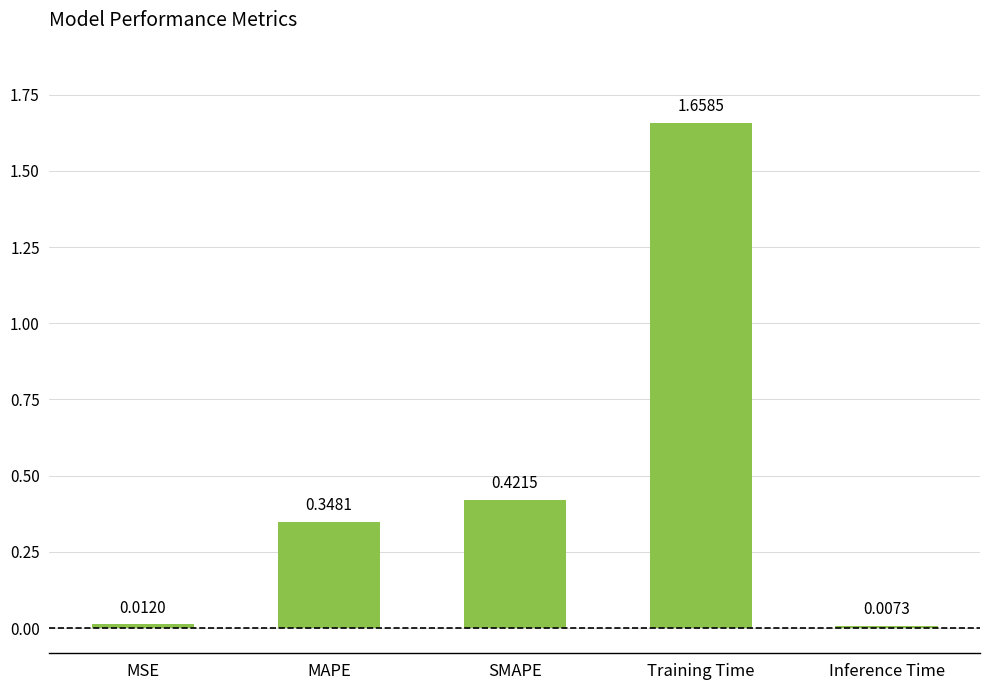

What is the sum of all values?

2.4